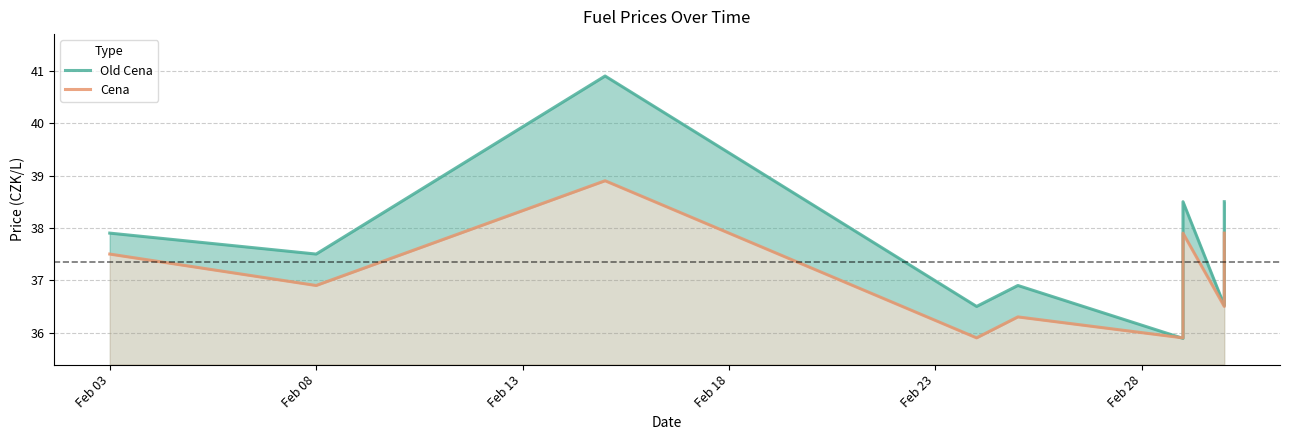

The value of Cena at 6 is 60.9. True or false?

False